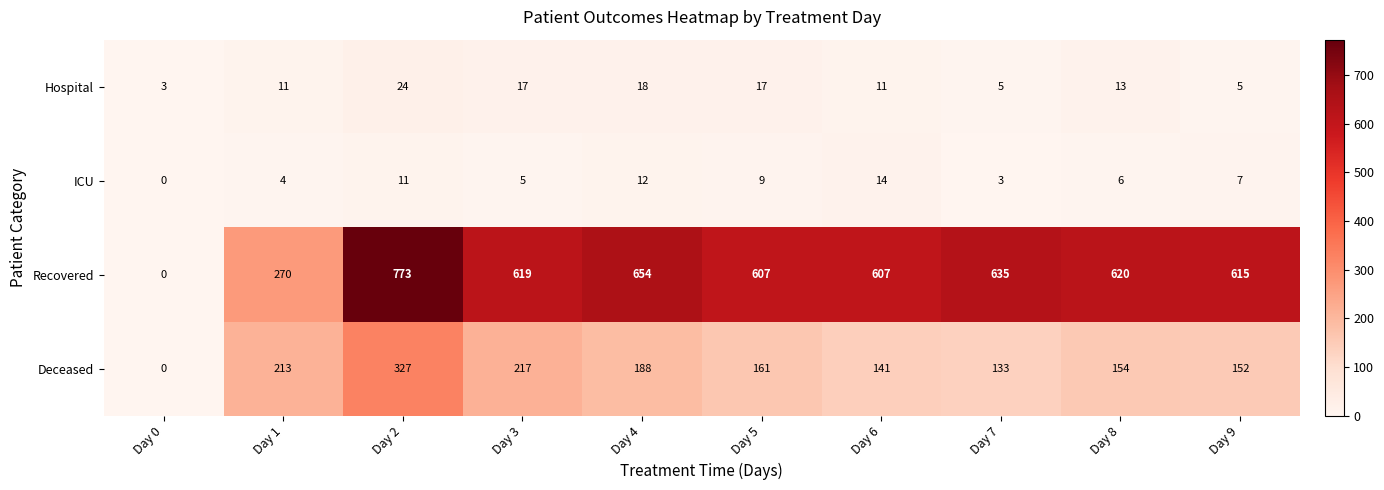

At how many categories does at least one series exceed 761?

1